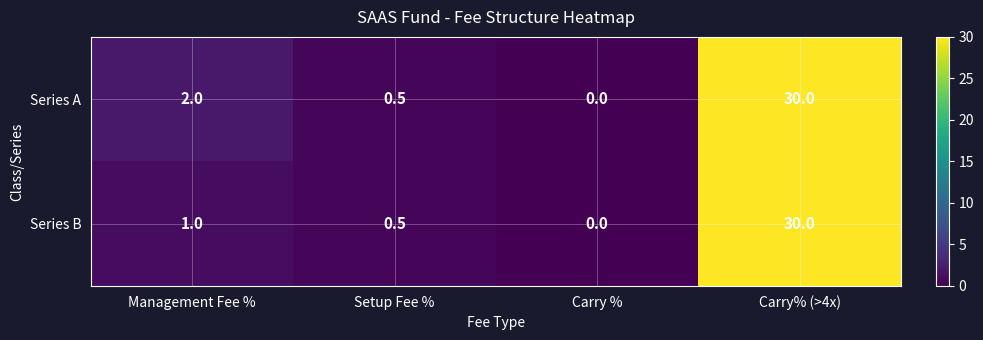

Which series has the largest total across all categories?

Series A